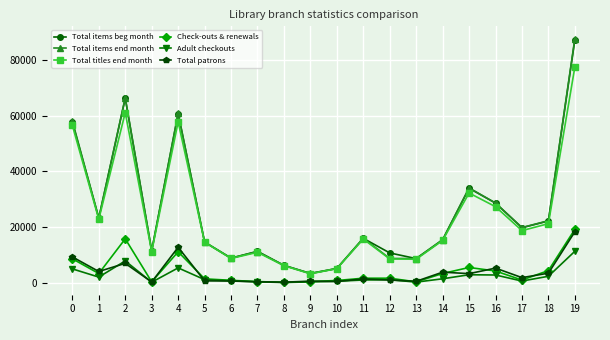

What is the value of the Total titles end month point at the 4th from the left?

11122